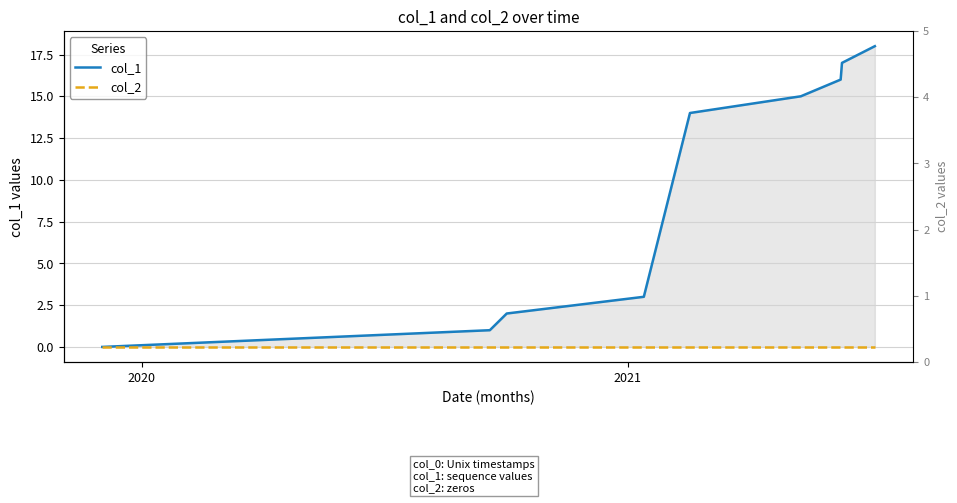

True or false: col_1 has more than 1 points higher than both neighbors.

False